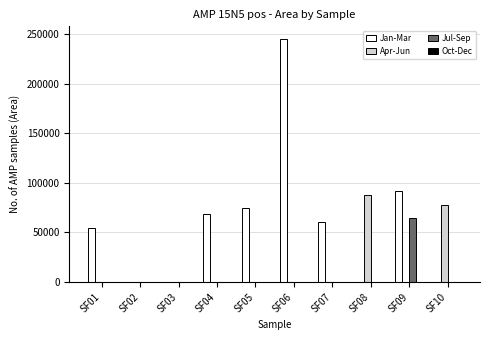

Which series has the widest spread of values?

Jan-Mar